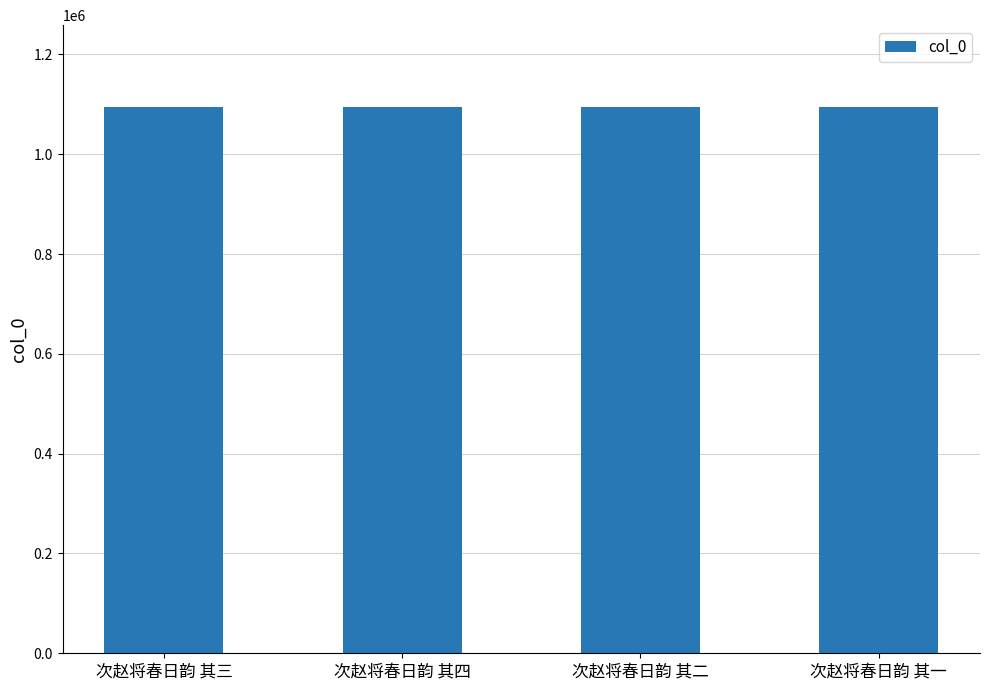

What is the sum of the values at 次赵将春日韵 其三 and 次赵将春日韵 其四?

2189149